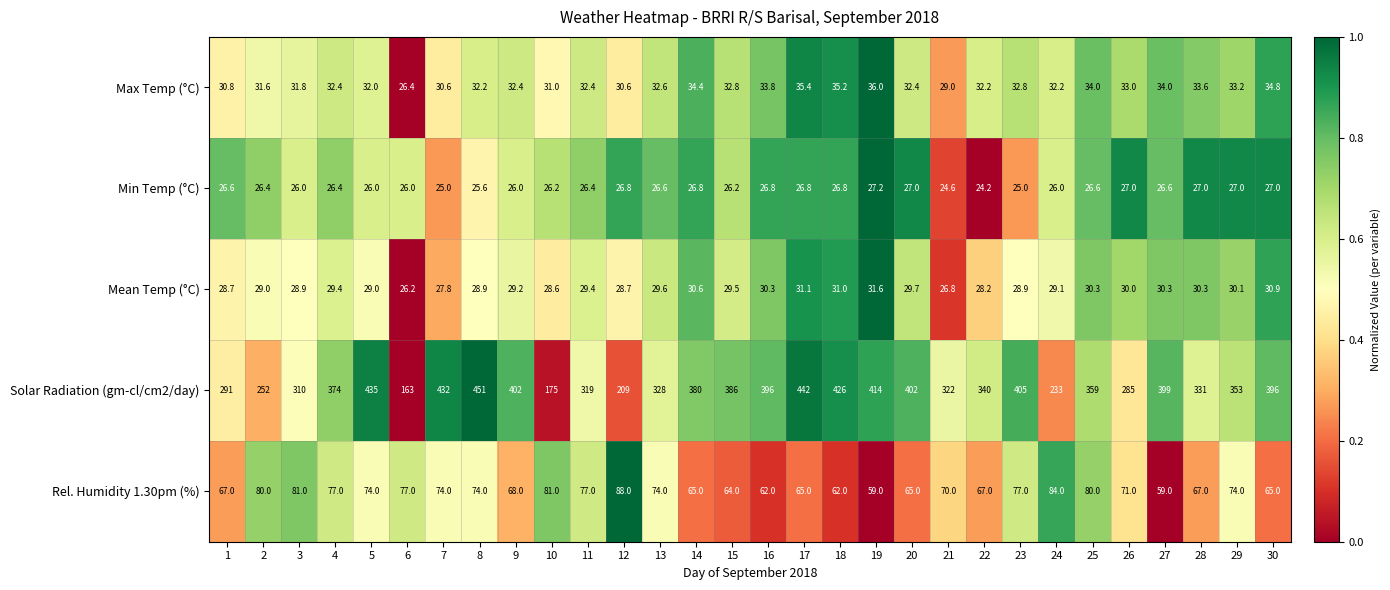

True or false: Max Temp (°C) has a value of 12.4 at 10.

False